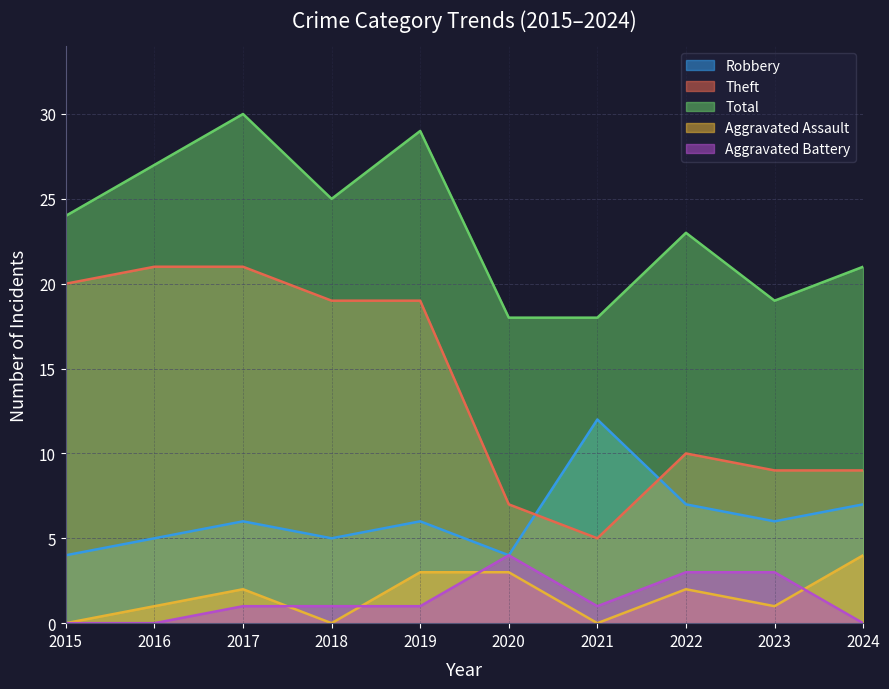

At which label does Theft reach its minimum?

2021